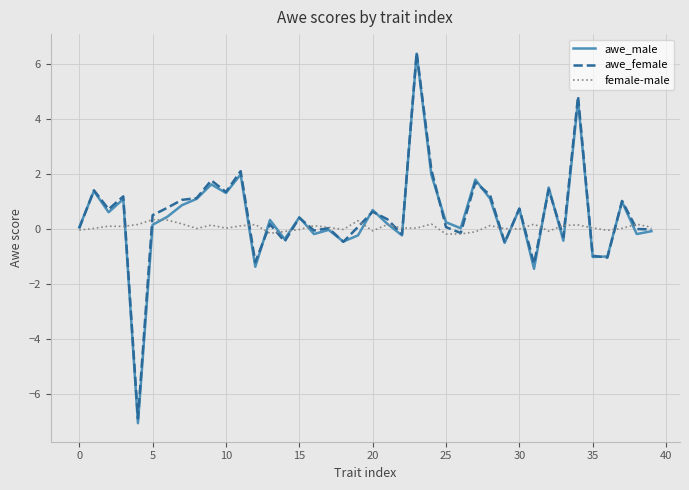

Which series has the largest range (max minus min)?

awe_male